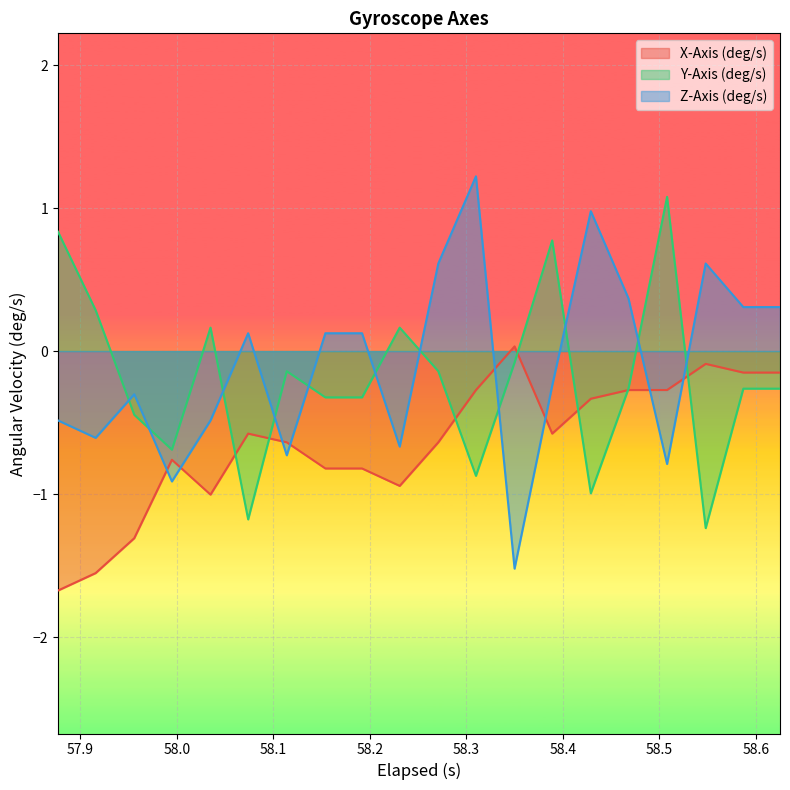

Is the value of X-Axis (deg/s) at 57.956 greater than the value of Y-Axis (deg/s) at 58.586999999999996?

No